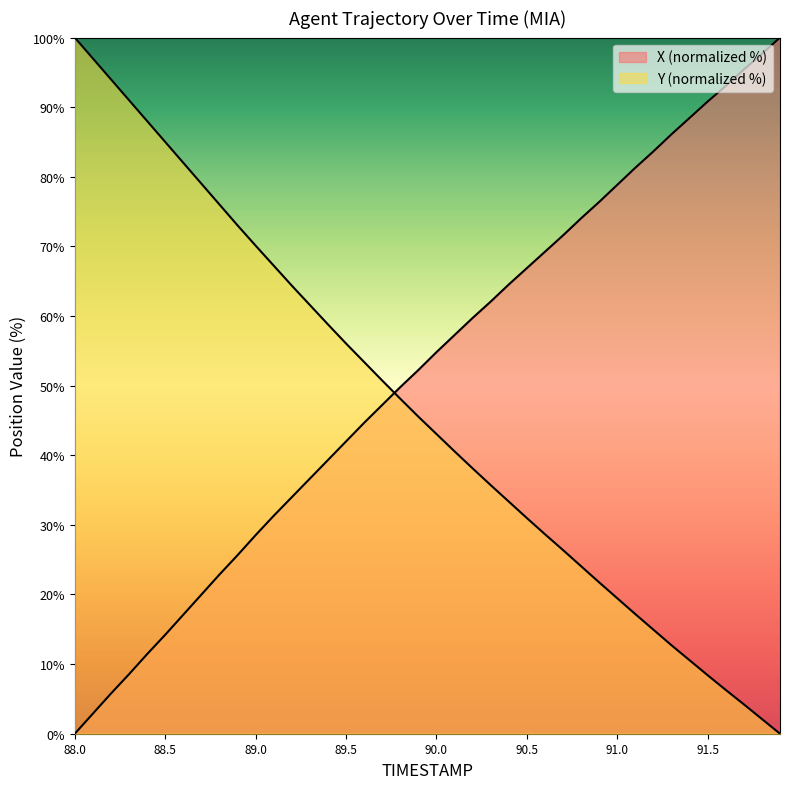

What is the difference between the maximum and minimum values in the X series?

100.0